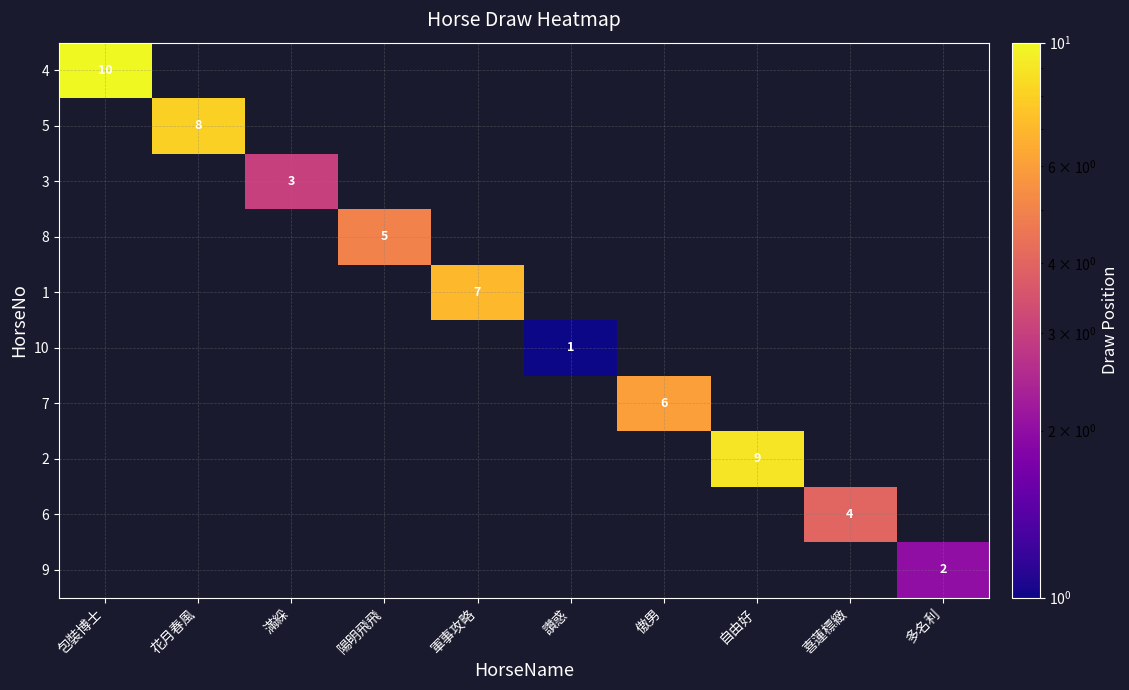

Is it true that 5 equals 8 at 花月春風?

True